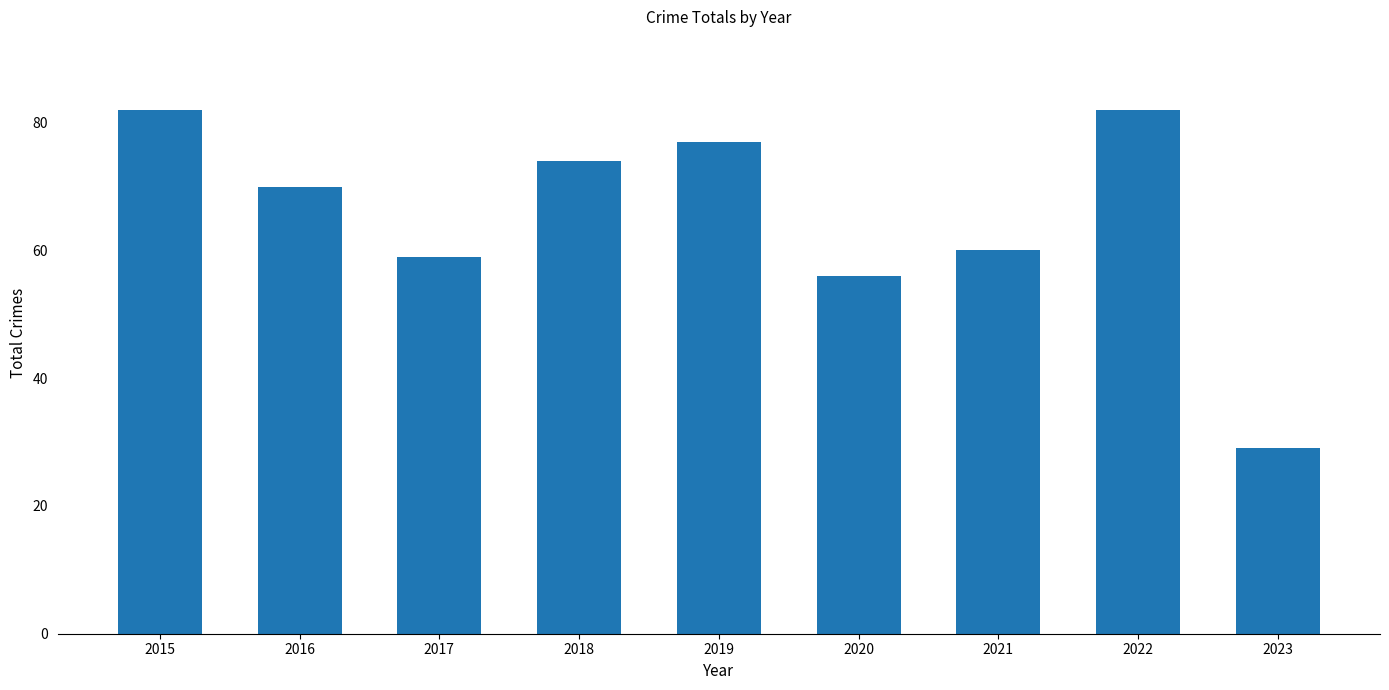

What is the value of the 5th bar from the left?

77